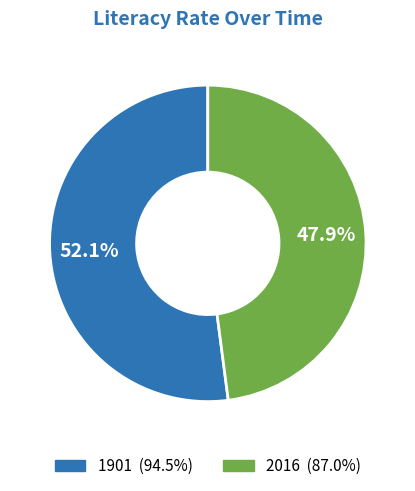

Is it true that 2016 is 48% of the pie?

True